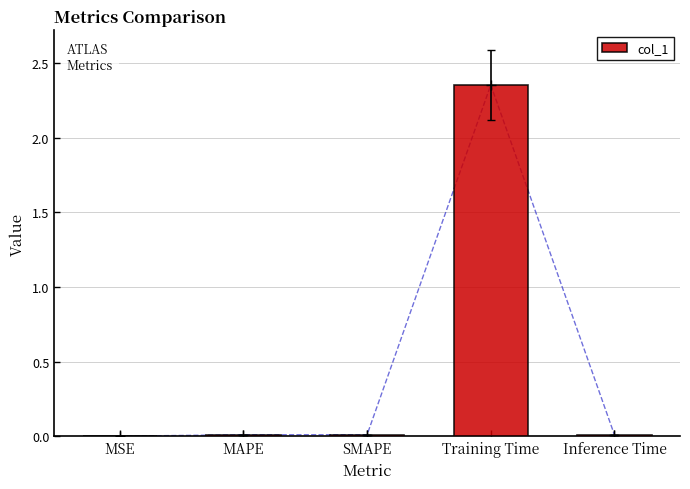

What is the change in value from MAPE to Training Time?

+2.3